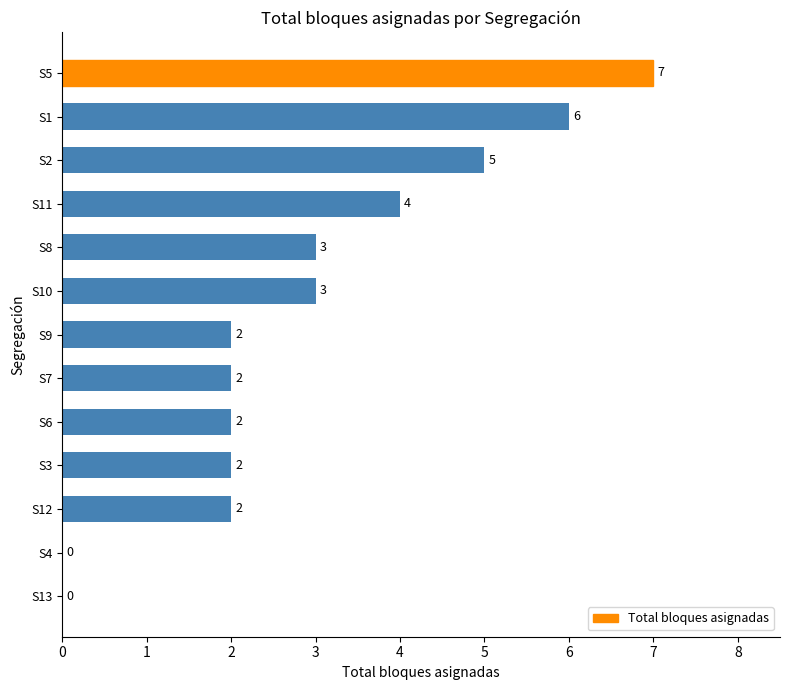

What is the greatest value displayed?

7